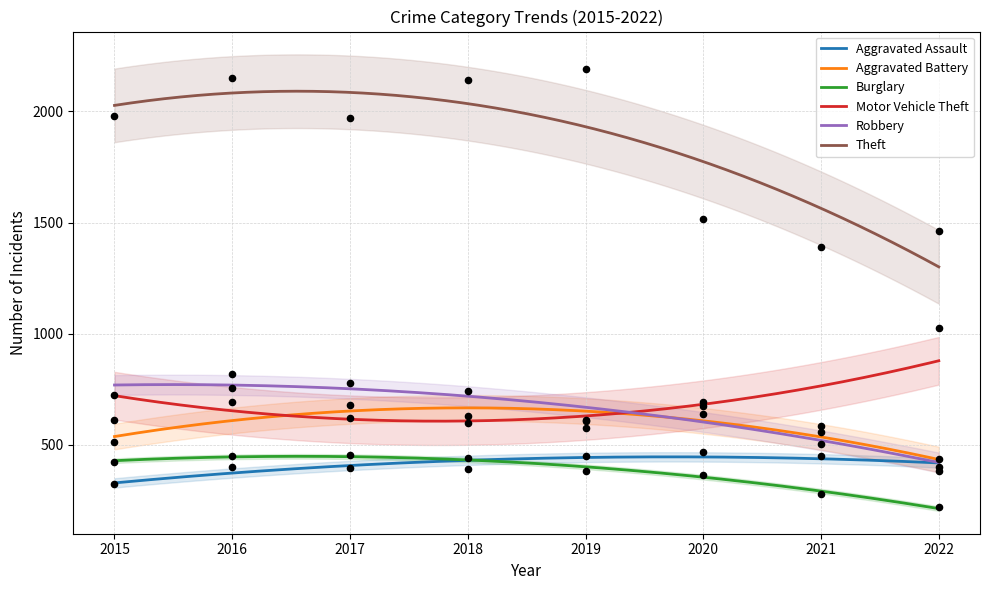

Which series contains the highest Y value?

Theft